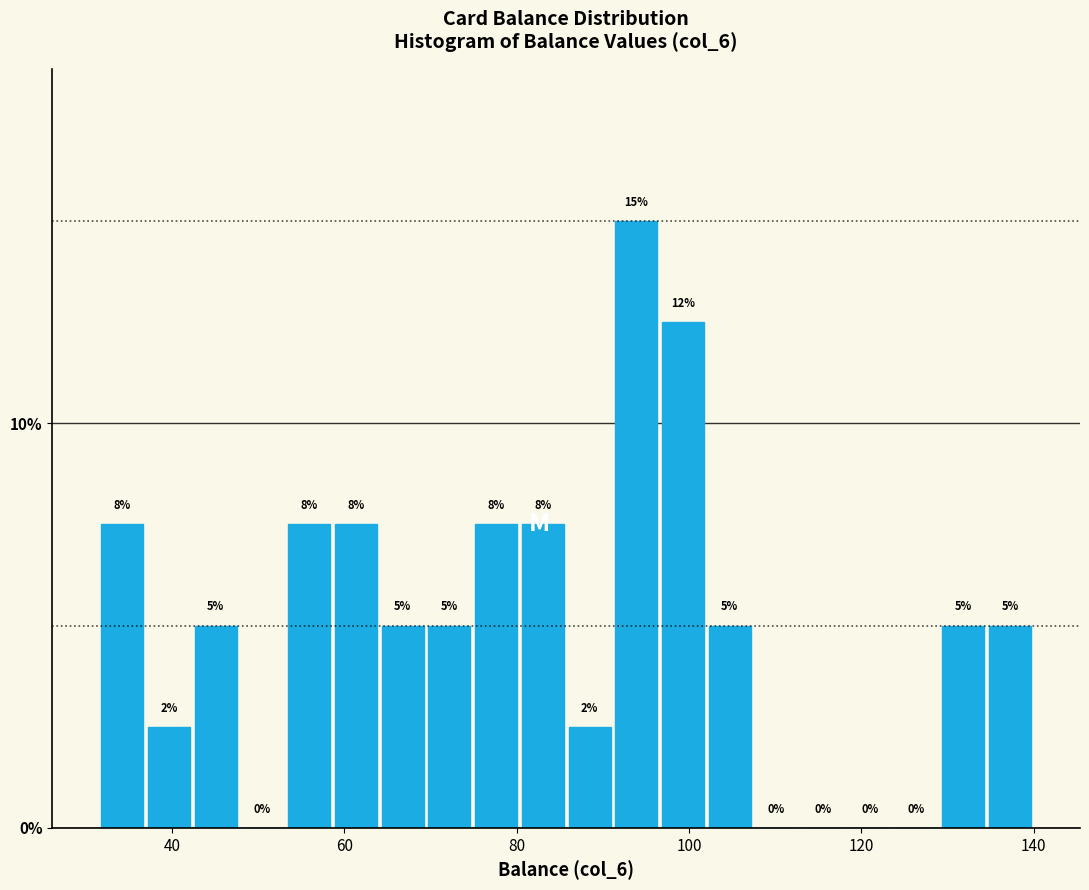

Around what value on the x-axis is the tallest bar? Give the approximate position of its centre, as read against the axis.

94